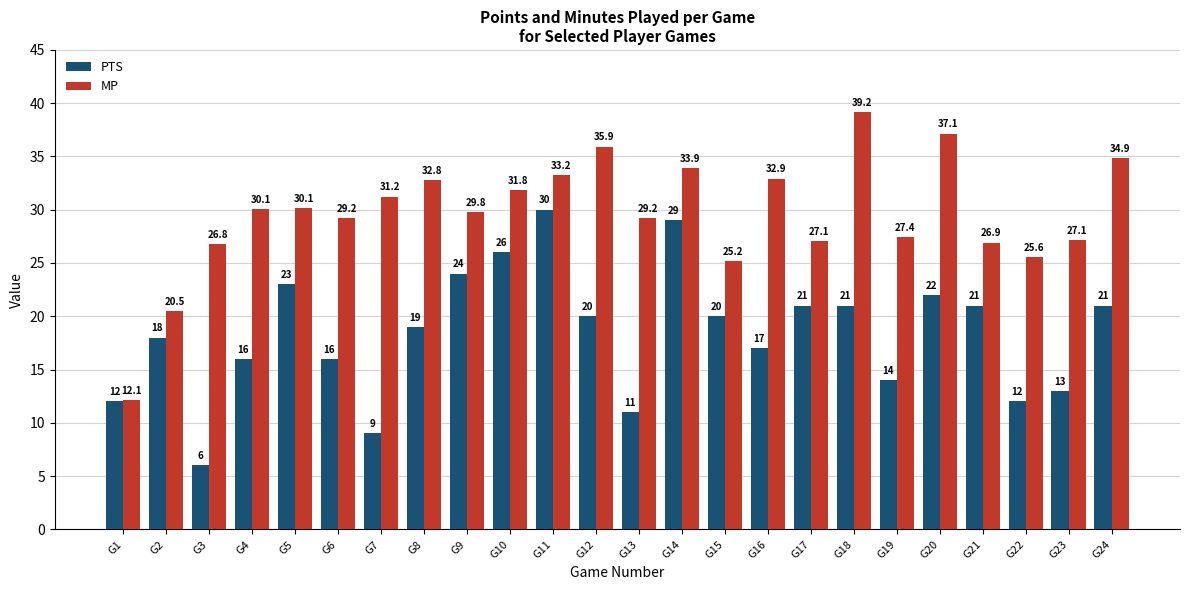

Which series changed the most between G9 and G18?

MP